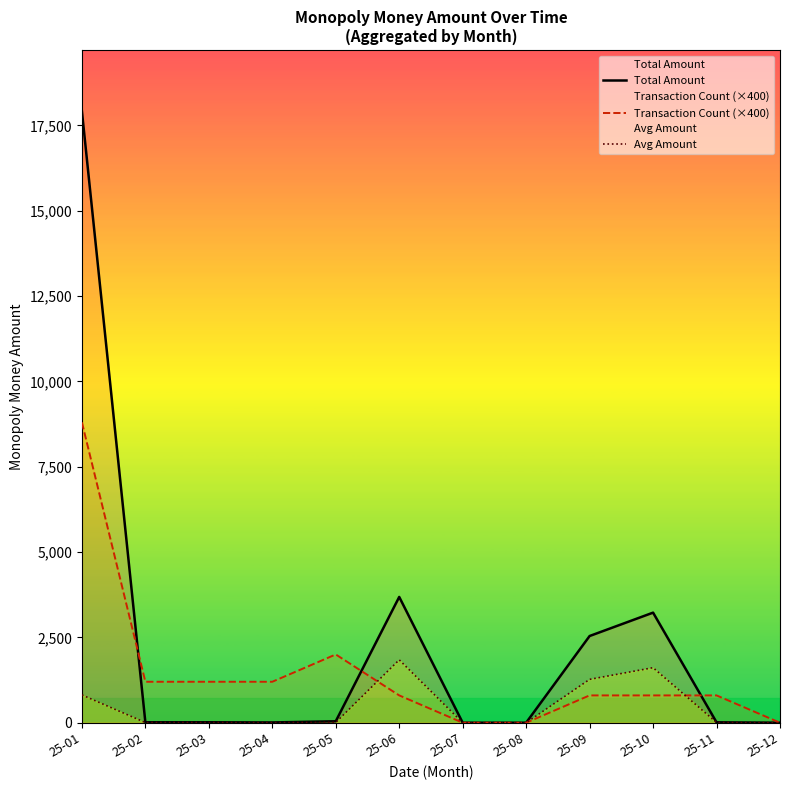

What is the total value across all series at 25-10?

5637.5